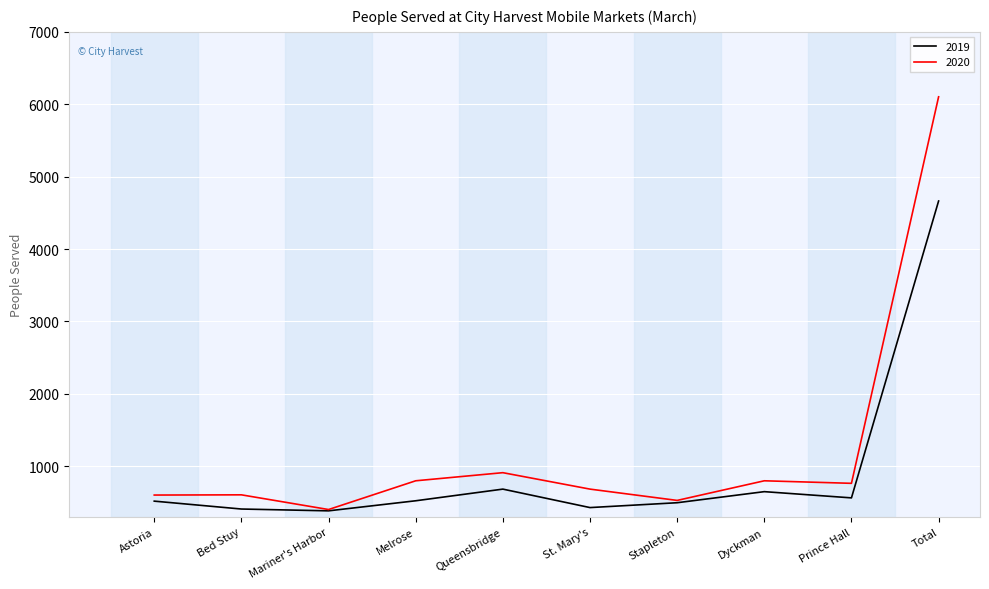

The value of 2020 at Stapleton is 529. True or false?

True